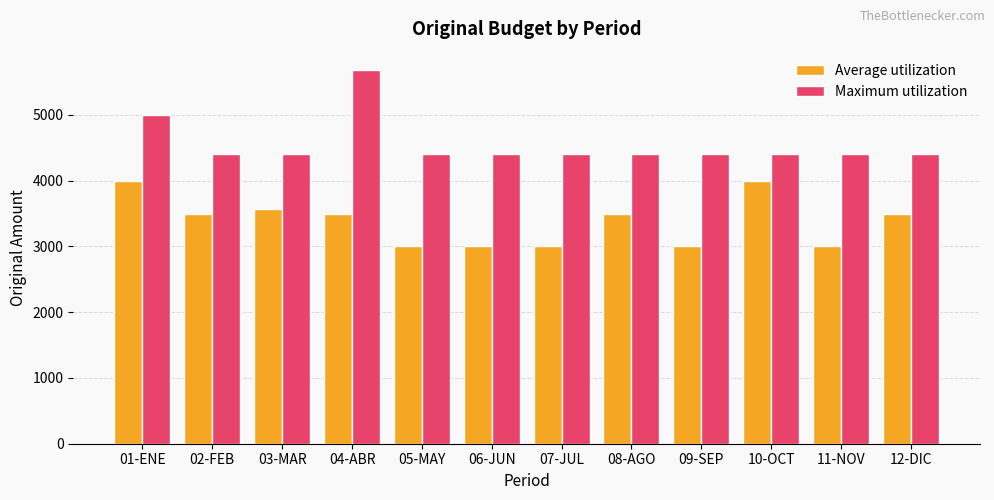

Reading right to left, extract all data points from this chart.

Average utilization: 12-DIC=3500.0	11-NOV=3000.0	10-OCT=4000.0	09-SEP=3000.0	08-AGO=3500.0	07-JUL=3000.0	06-JUN=3000.0	05-MAY=3000.0	04-ABR=3500.0	03-MAR=3568.8	02-FEB=3500.0	01-ENE=4000.0
Maximum utilization: 12-DIC=4400.0	11-NOV=4400.0	10-OCT=4400.0	09-SEP=4400.0	08-AGO=4400.0	07-JUL=4400.0	06-JUN=4400.0	05-MAY=4400.0	04-ABR=5677.3	03-MAR=4400.0	02-FEB=4400.0	01-ENE=5000.0